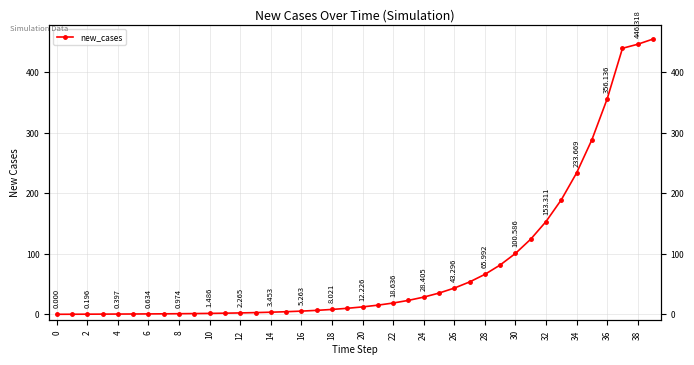

What is the difference between the maximum and minimum values?

454.9